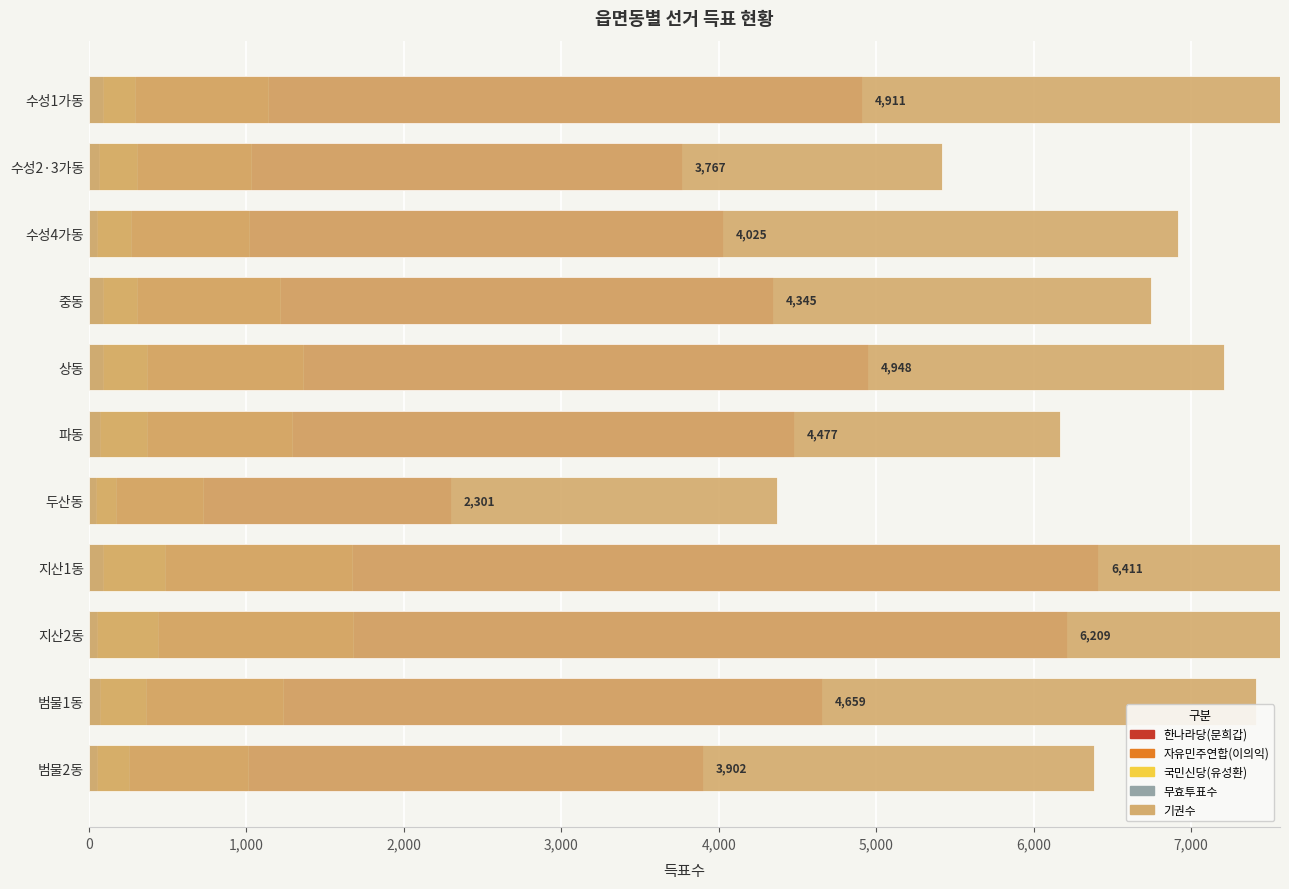

What are all the series names shown in the legend?

한나라당(문희갑), 자유민주연합(이의익), 국민신당(유성환), 무효투표수, 기권수